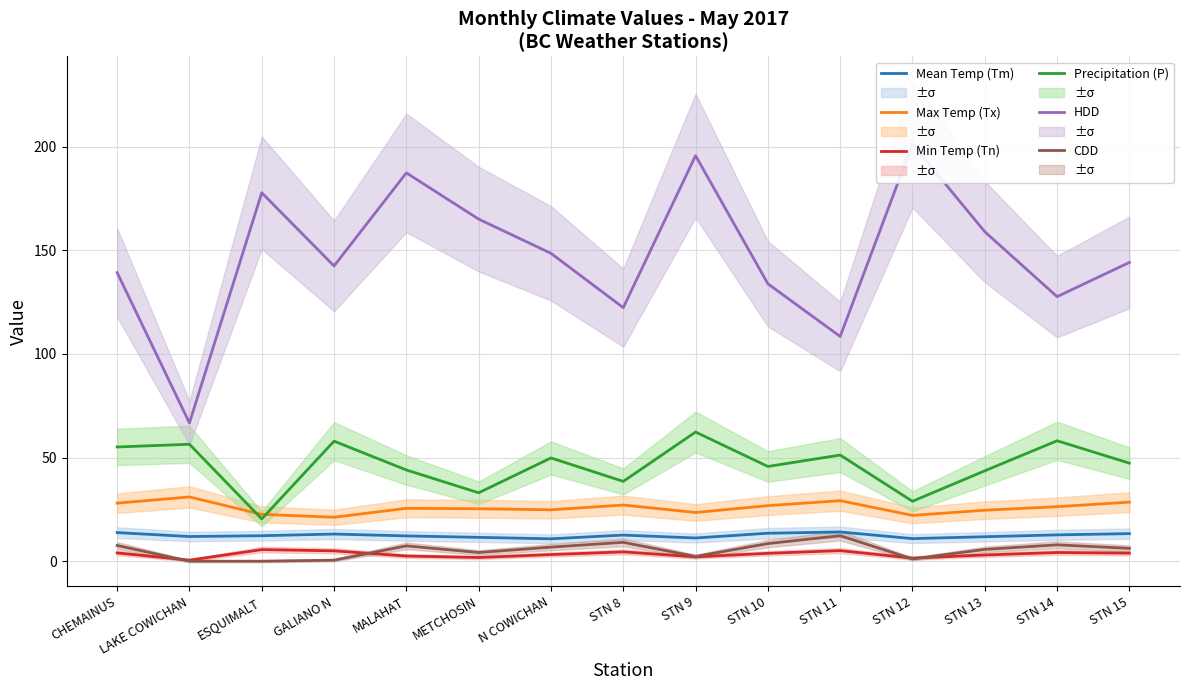

At how many categories does at least one series exceed 52?

15